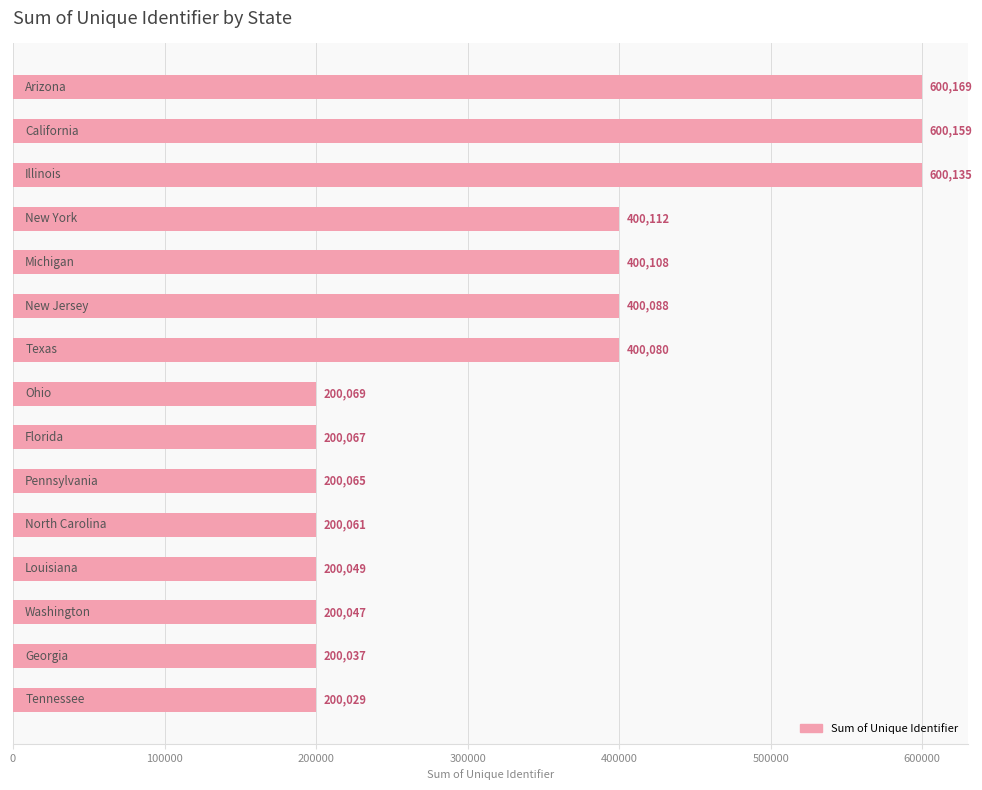

What is the smallest value displayed?

200029